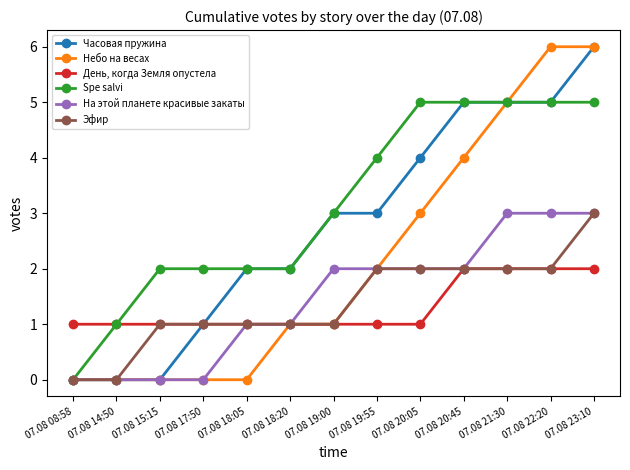

What is the difference between the maximum and minimum values in the Spe salvi series?

5